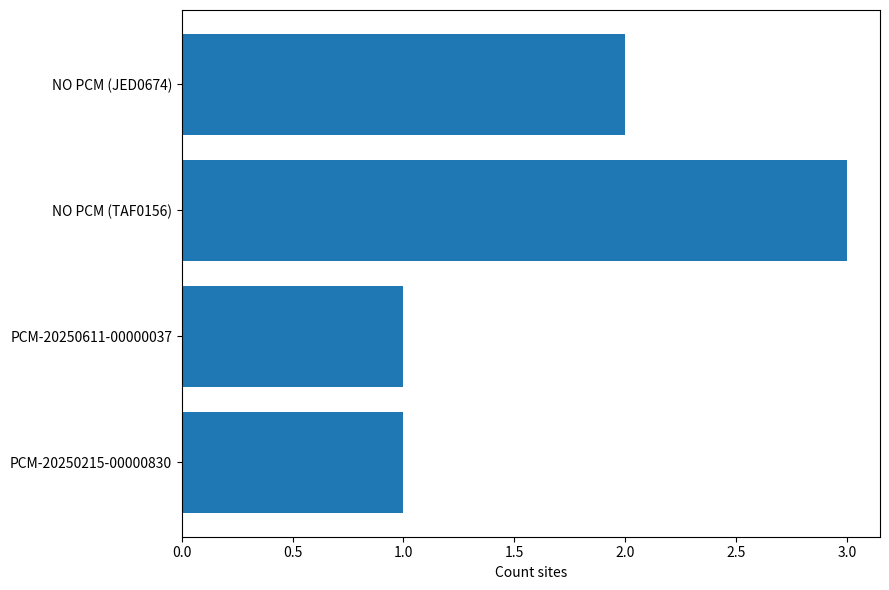

The value at NO PCM (TAF0156) is 3. True or false?

True